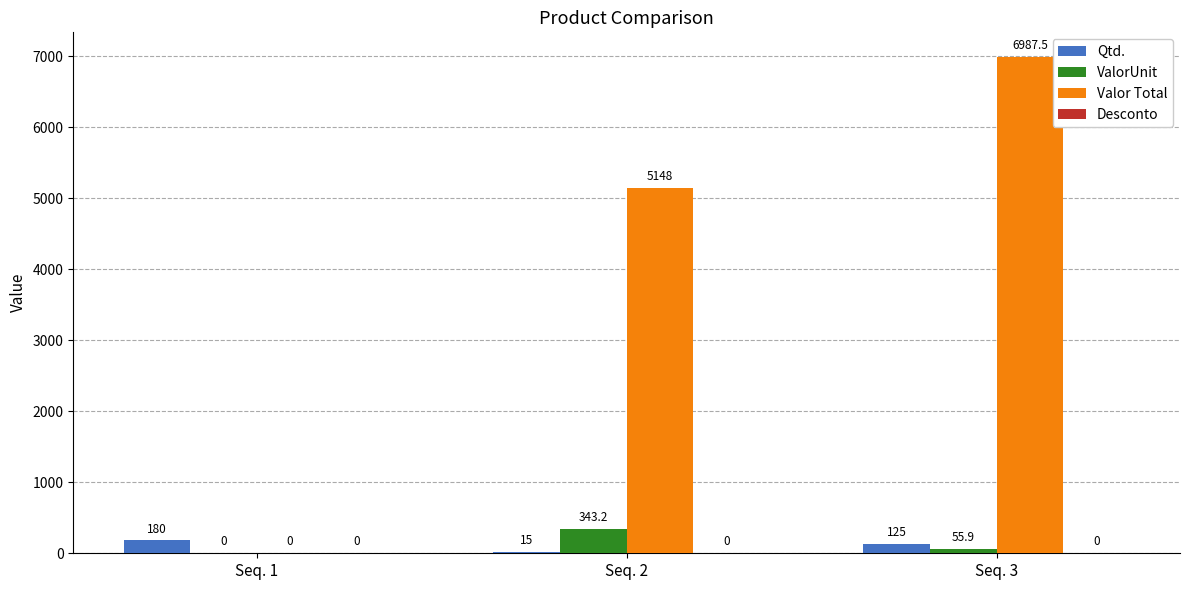

Which category has the highest value across all series?

Seq. 3